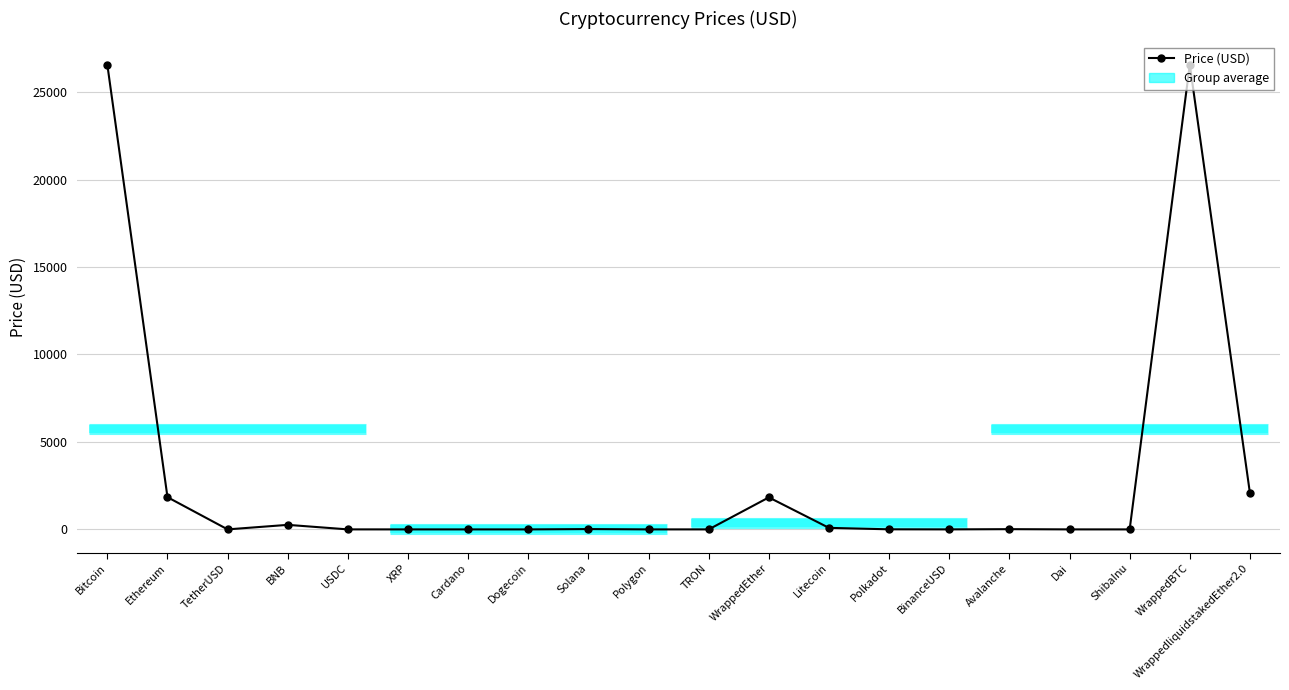

How many lines are shown in the chart?

1